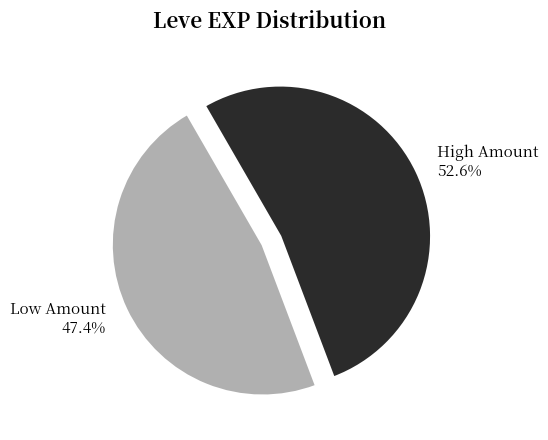

Rank the categories by value from lowest to highest.

Low Amount, High Amount